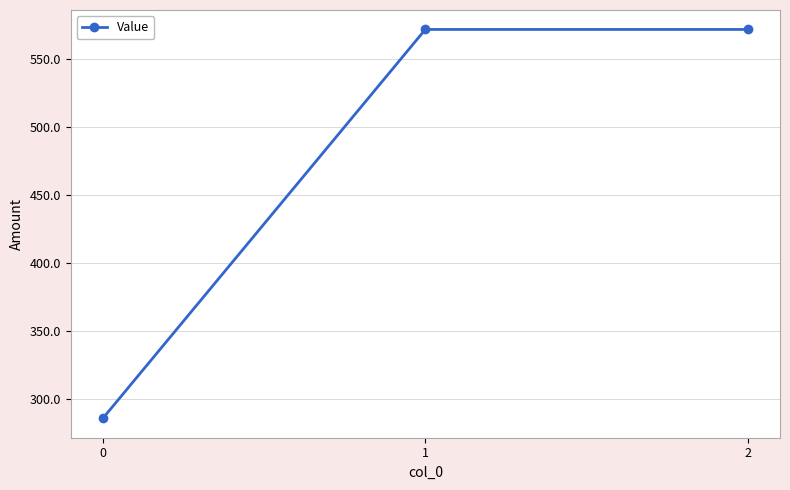

Where does the data first go above 571?

1